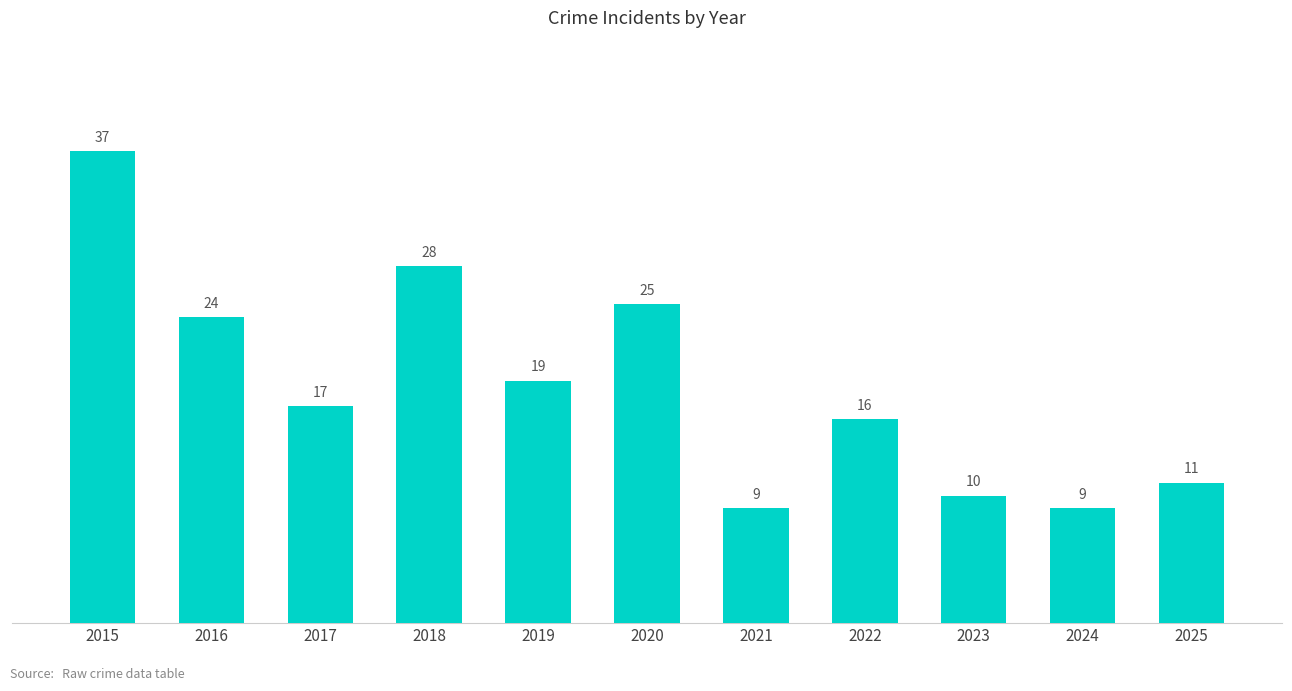

Are the bars grouped side by side (vs. stacked)?

No